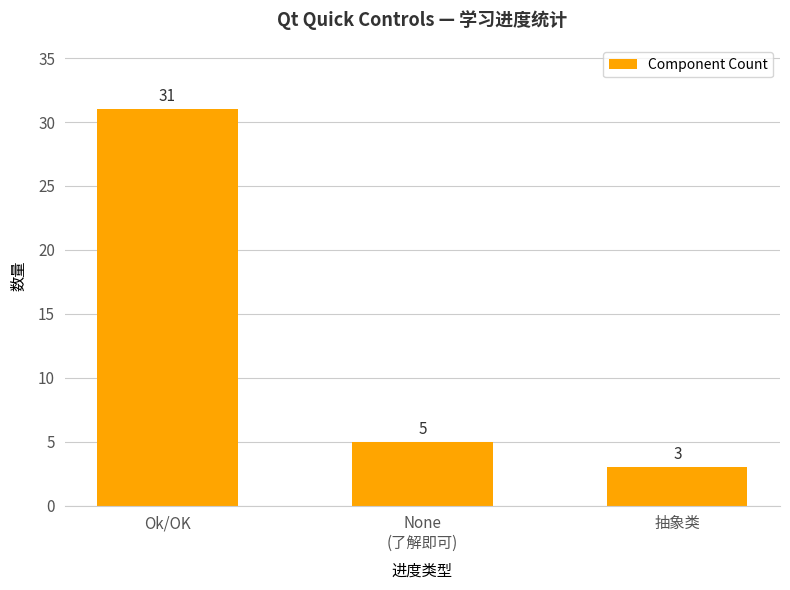

How many data points does each series have?

3